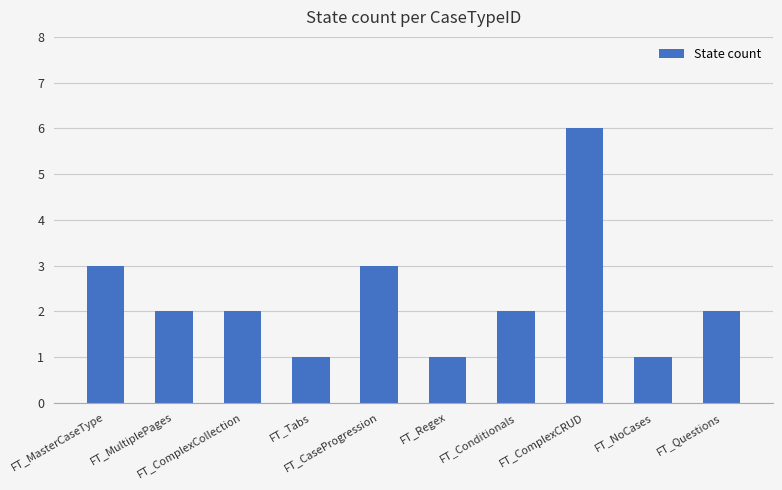

Reading left to right, transcribe all the data shown in this chart.

FT_MasterCaseType=3	FT_MultiplePages=2	FT_ComplexCollection=2	FT_Tabs=1	FT_CaseProgression=3	FT_Regex=1	FT_Conditionals=2	FT_ComplexCRUD=6	FT_NoCases=1	FT_Questions=2